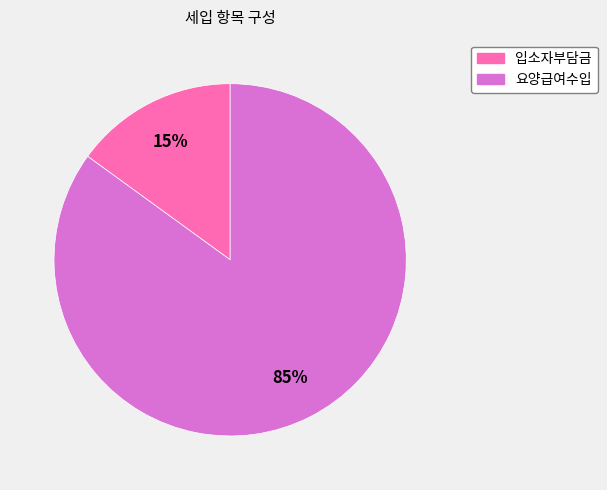

To the nearest percent, what portion does 입소자부담금 represent?

15%